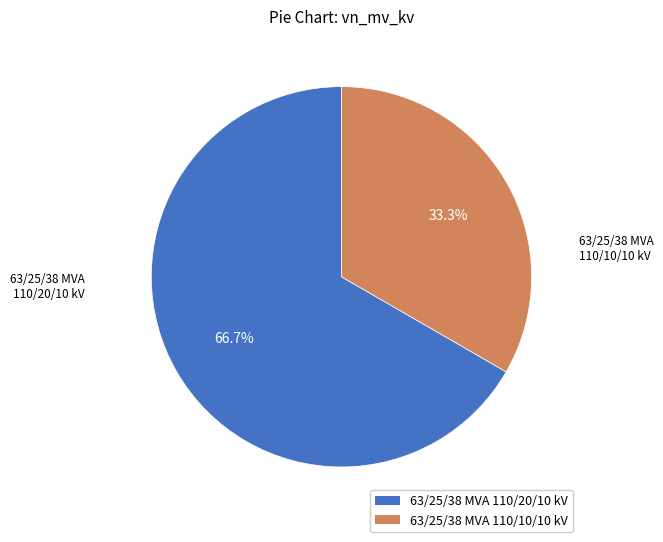

Rank the categories by value from lowest to highest.

63/25/38 MVA 110/10/10 kV, 63/25/38 MVA 110/20/10 kV